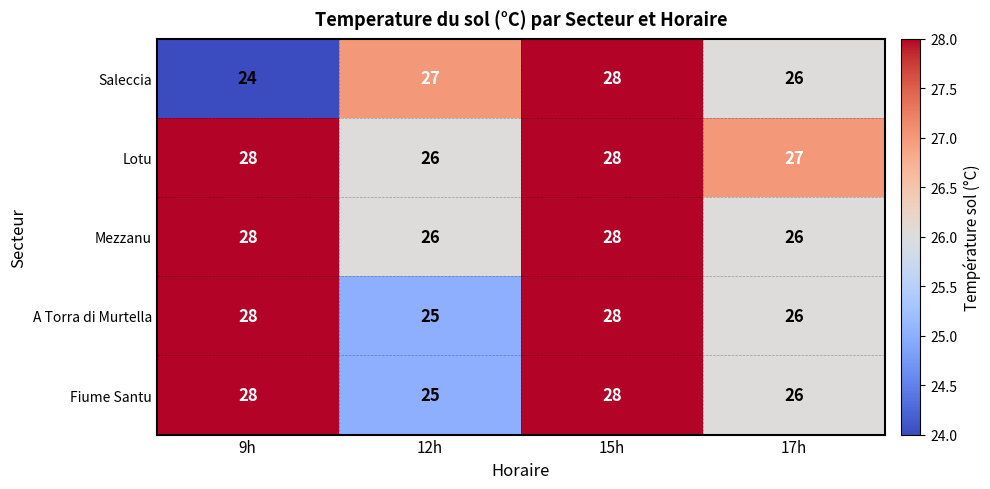

At which category is the sum across all series the highest?

15h